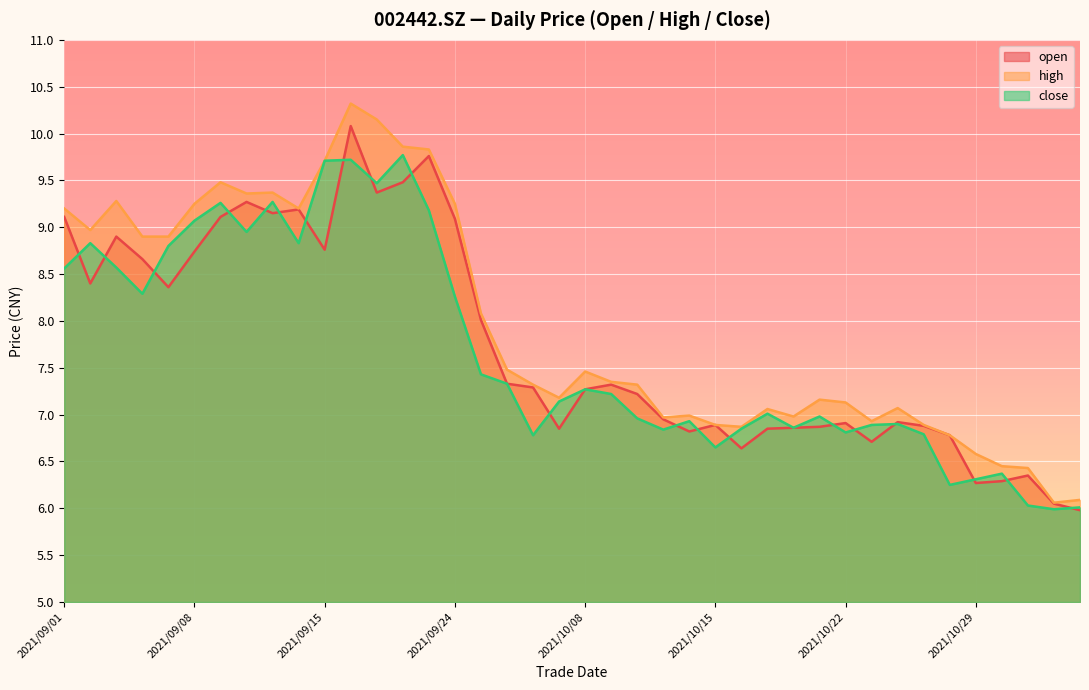

What is the sum of the high values at 2021/09/15 and 2021/10/21?

16.9